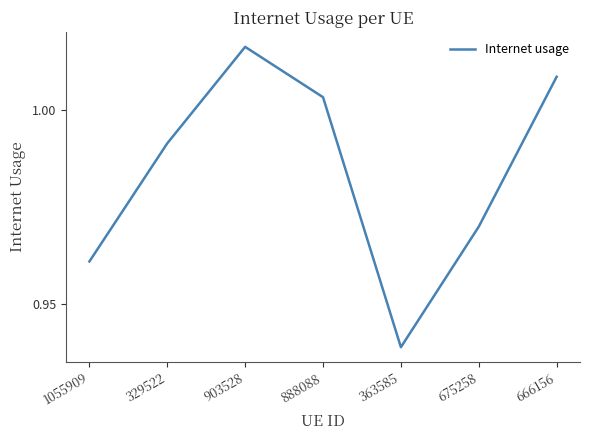

Is this an area chart (filled region under the line)?

No